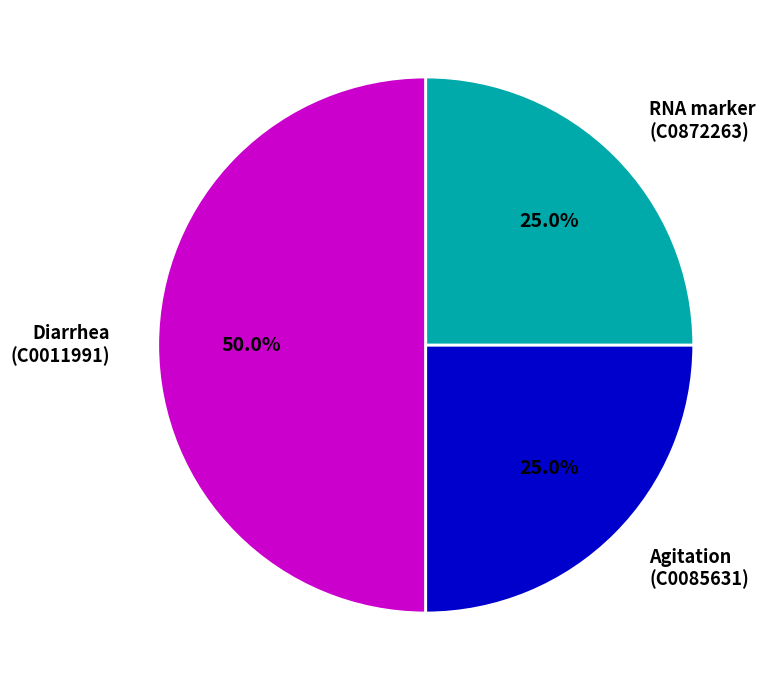

Does Agitation (C0085631) account for over 50% of the chart?

No